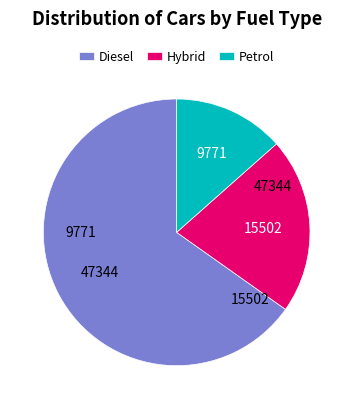

Is the sum of 47344 and 9771 greater than half?

Yes